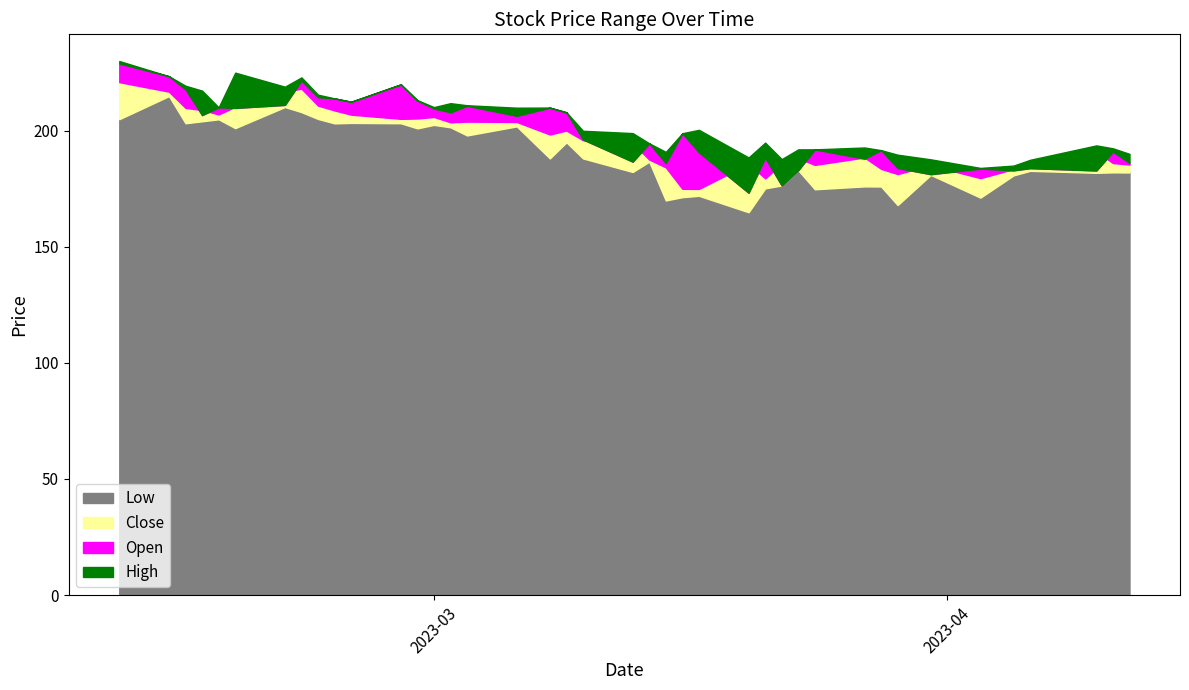

True or false: High and Open intersect in this chart.

False